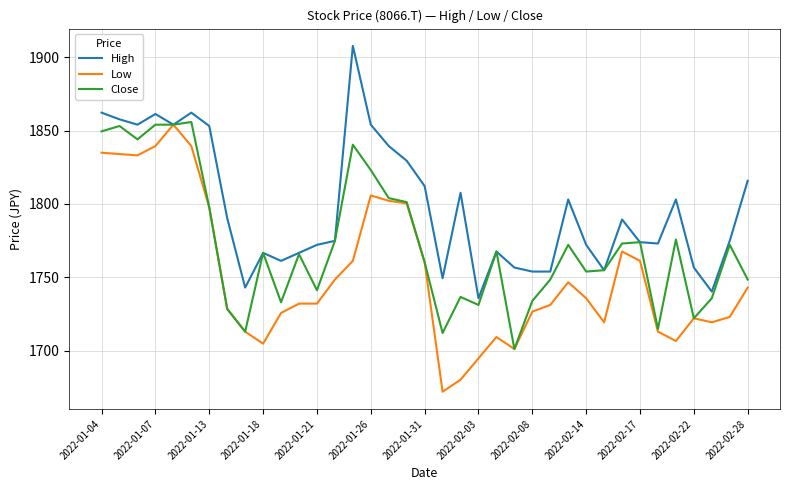

Which series has the largest range (max minus min)?

Low